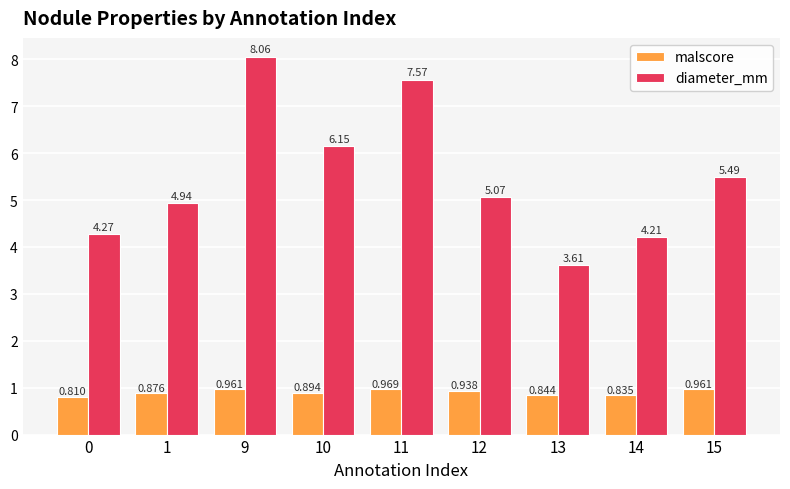

What is the value of the diameter_mm bar at the 7th from the left?

3.6